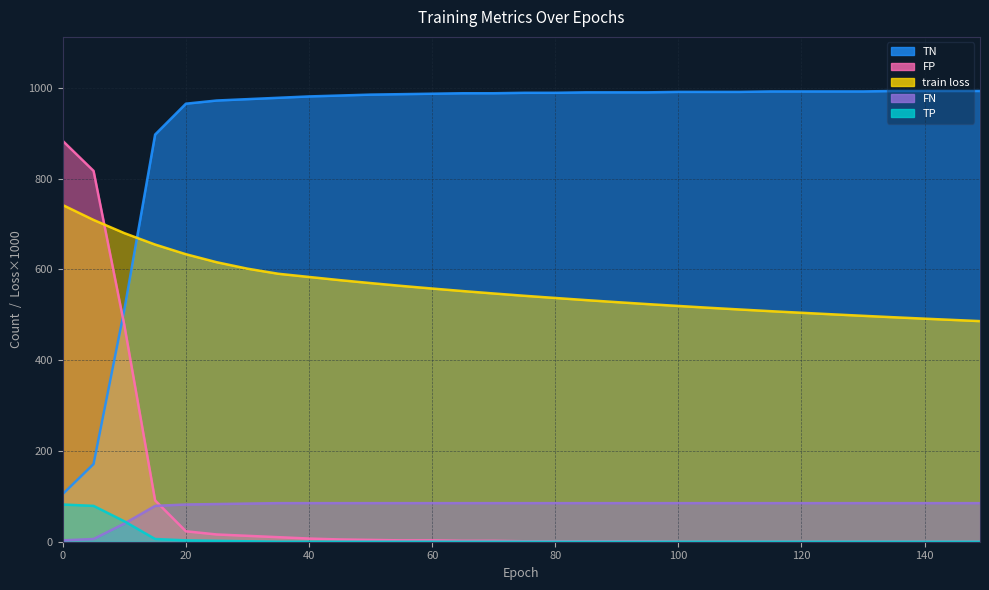

Is the value of TP at 100 greater than the value of FP at 95?

Yes